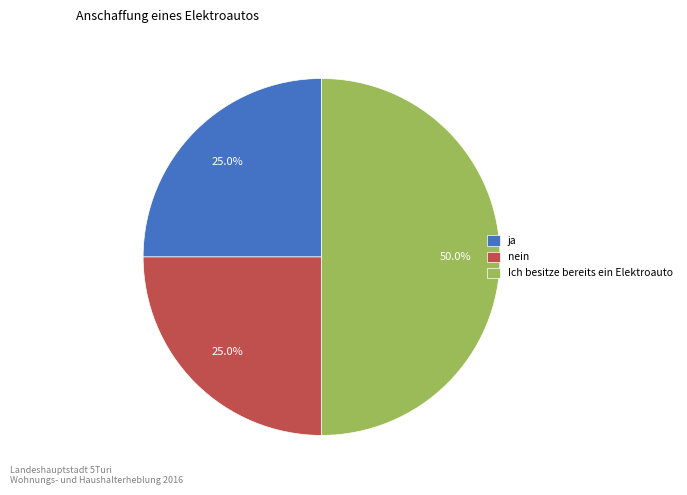

What is the ratio of the value at ja to the value at nein?

1.0